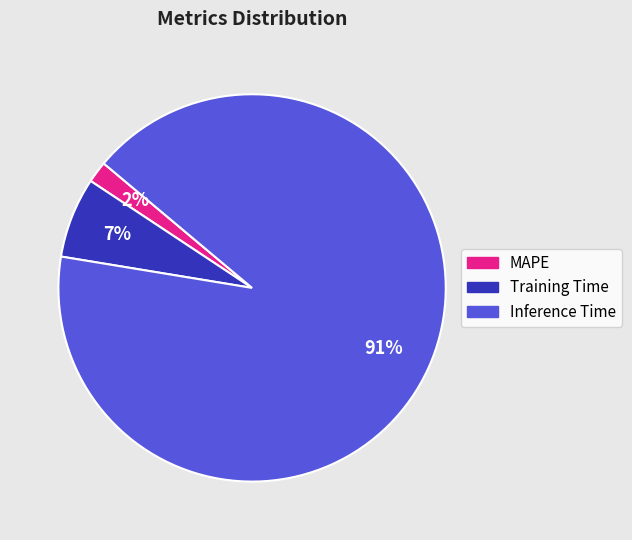

To the nearest percent, what is the difference between the MAPE and Training Time slice percentages?

5%